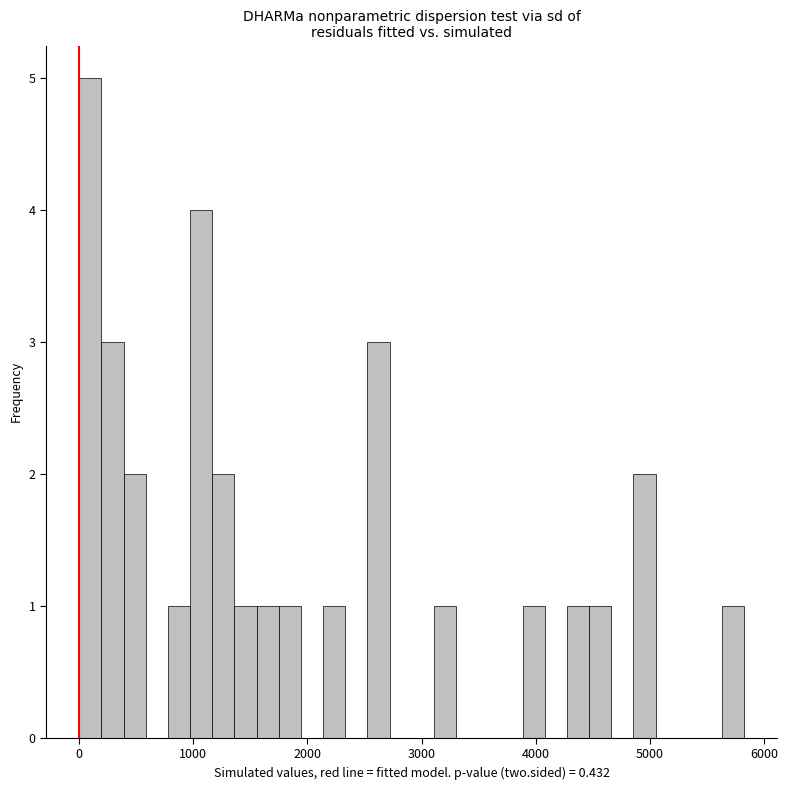

Around what value on the x-axis is the tallest bar? Give the approximate position of its centre, as read against the axis.

100